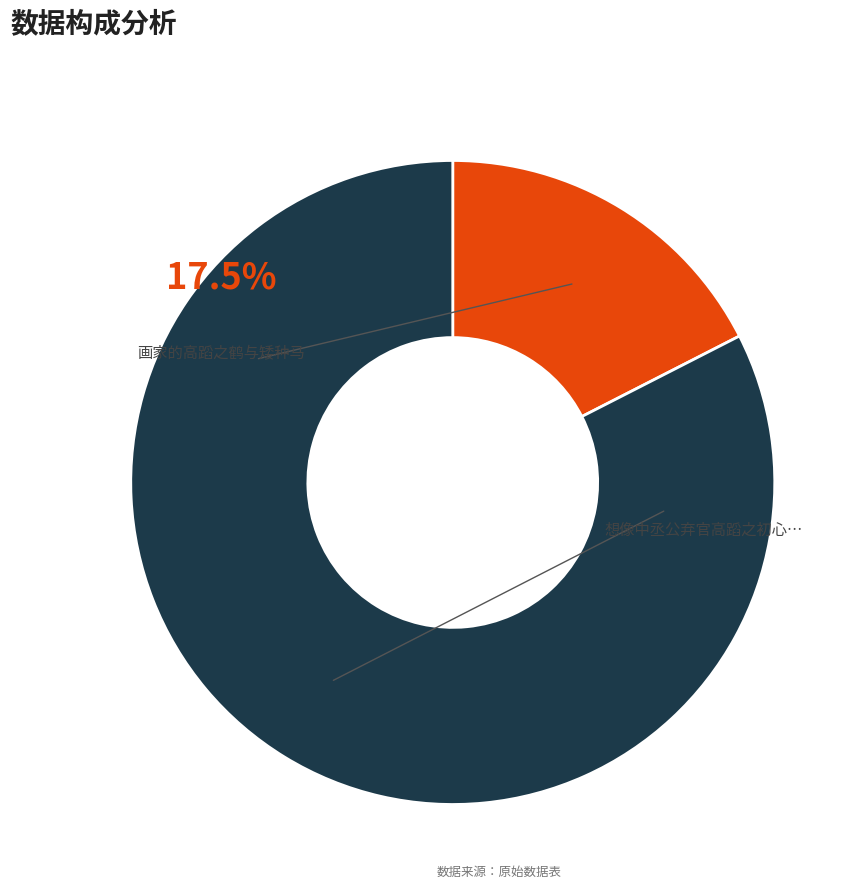

To the nearest percent, what portion does 画家的高蹈之鹤与矮种马 represent?

17%